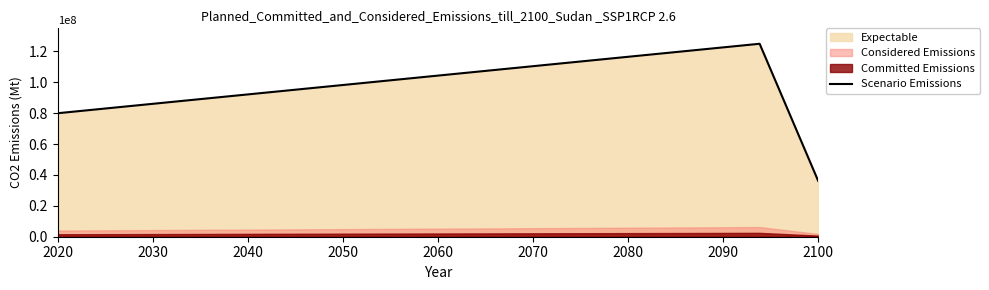

The value of Scenario Emissions at 2100 is 9940833. True or false?

False